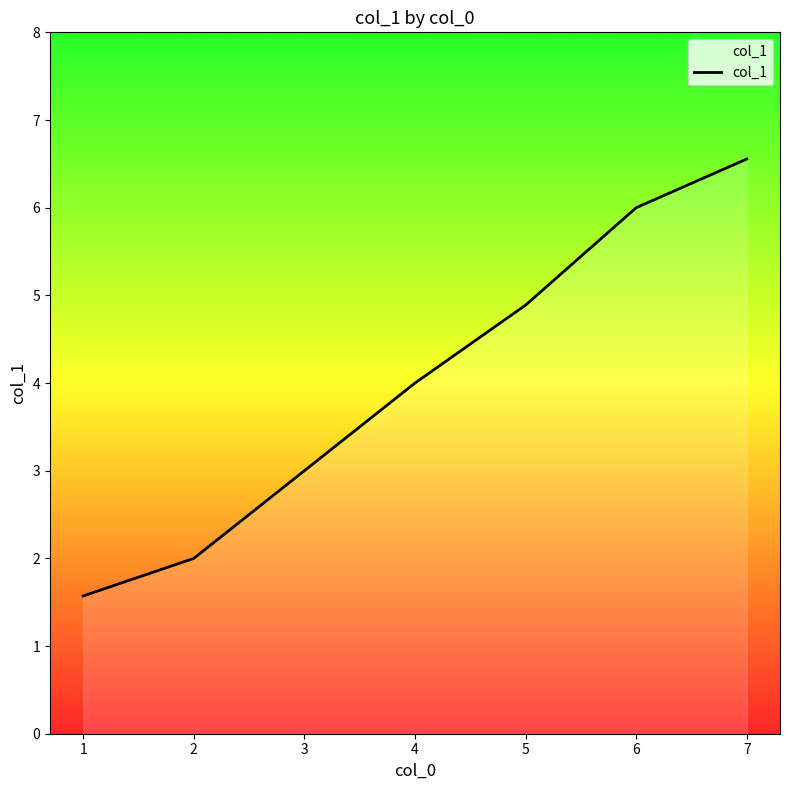

How many values are below 4?

3